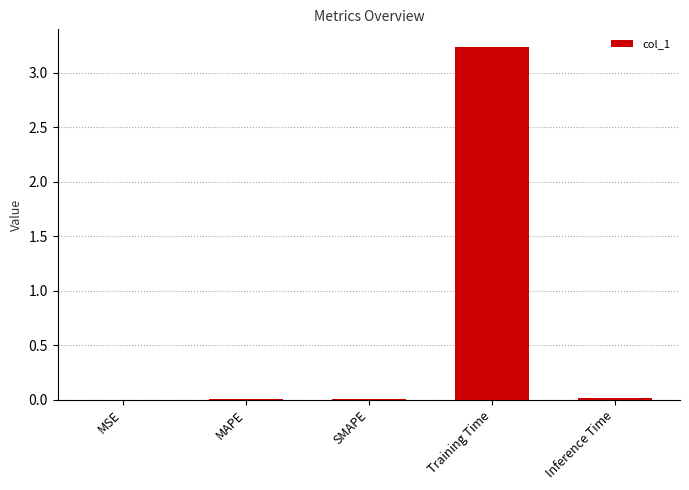

Is it true that the value at MAPE is 0.0?

True